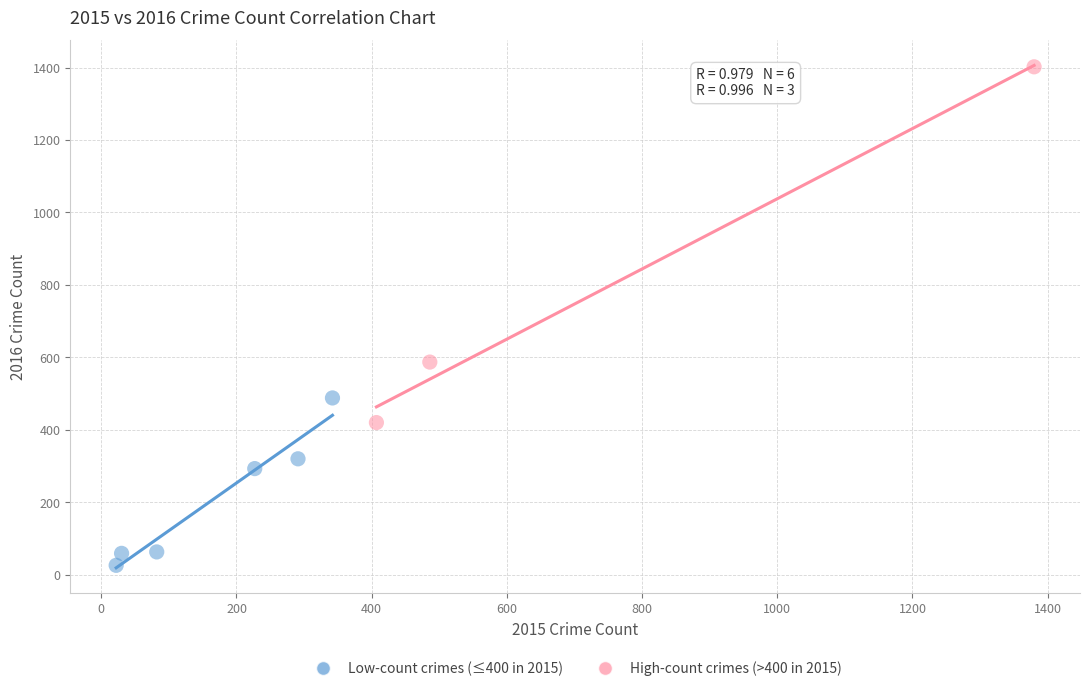

Which series contains the highest Y value?

High-count crimes (>400 in 2015)